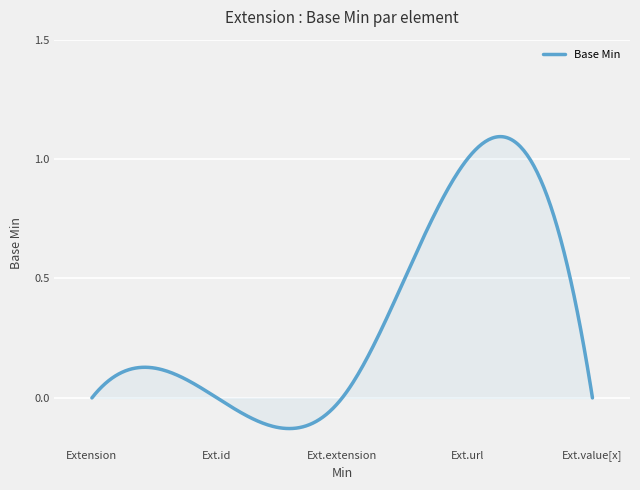

What is the difference between the maximum and minimum values?

1.2